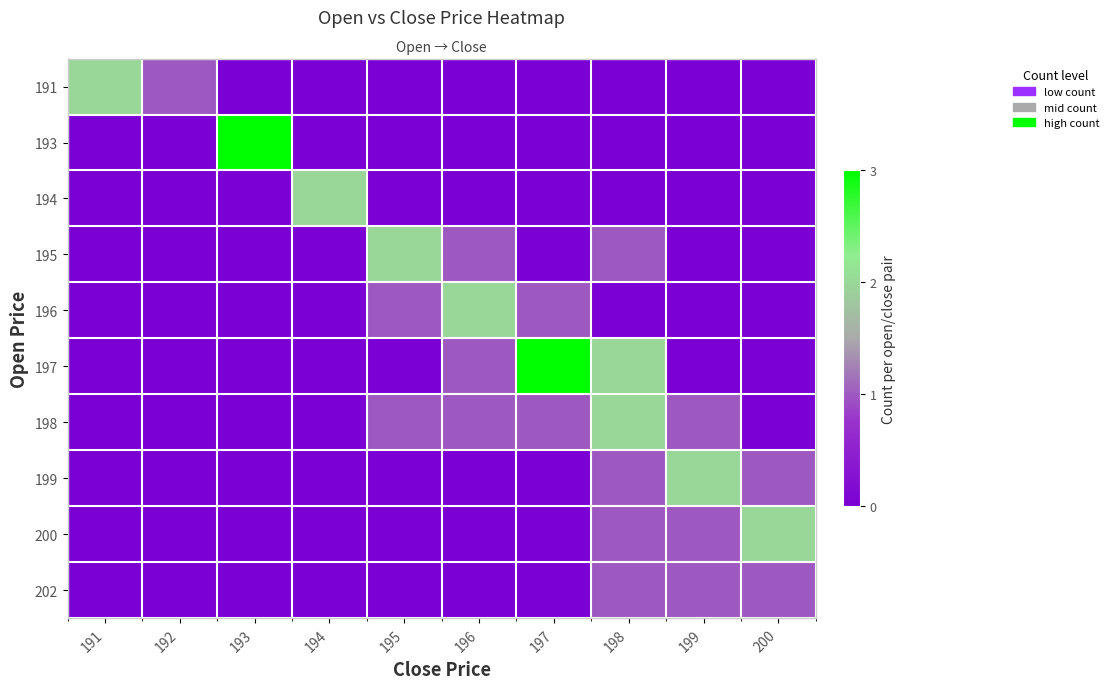

What is the difference between the second highest and second lowest values in the 199 series?

1